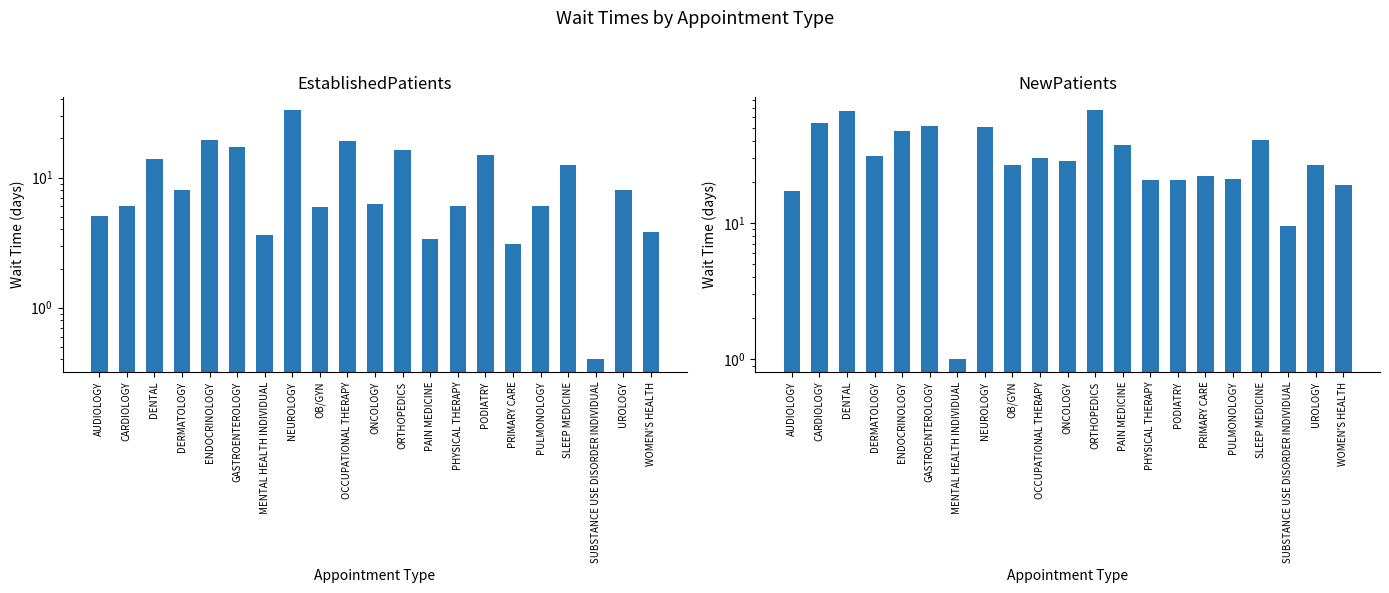

Reading left to right, what are all the values shown in this chart?

EstablishedPatients: 5.1	6.1	13.8	8.0	19.3	17.1	3.6	33.2	5.9	19.0	6.3	16.2	3.4	6.1	14.9	3.1	6.1	12.4	0.4	8.0	3.8
NewPatients: 17.2	54.4	66.7	31.0	47.4	51.6	1.0	51.2	26.6	29.9	28.4	67.9	37.4	20.9	20.7	22.2	21.1	40.8	9.6	26.6	19.1